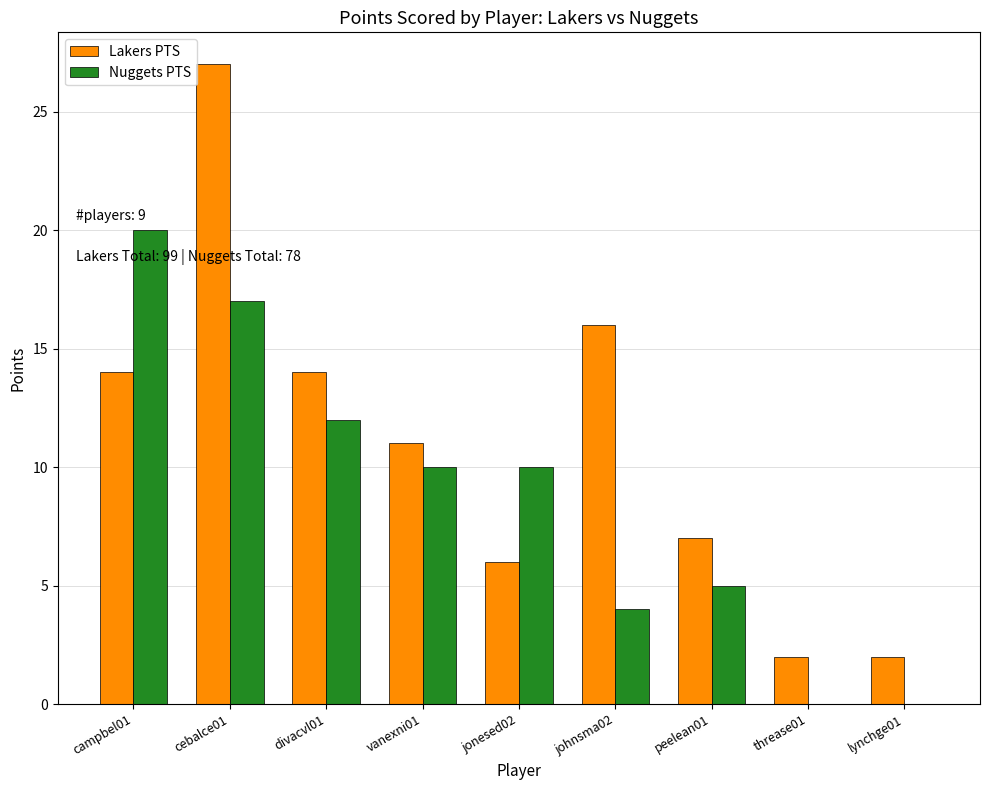

How many categories are shown in the chart?

9